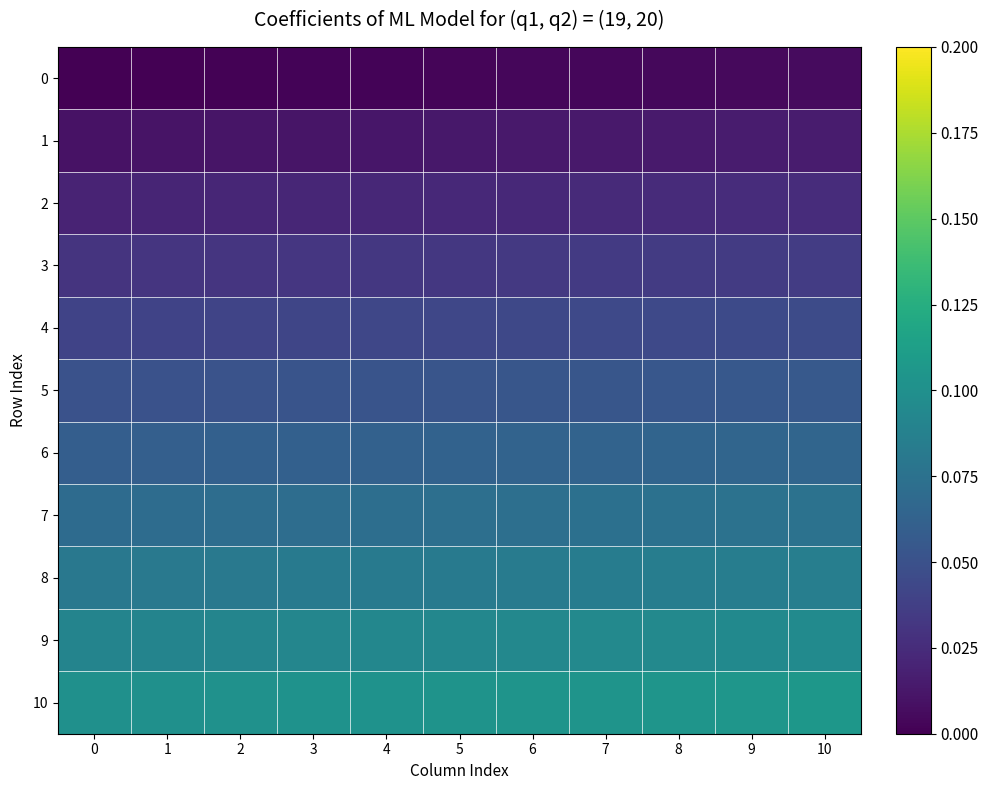

Reading left to right, extract all data points from this chart.

0: 0=0.0	1=0.0	2=0.0	3=0.0	4=0.0	5=0.0	6=0.0	7=0.0	8=0.0	9=0.0	10=0.0
1: 0=0.0	1=0.0	2=0.0	3=0.0	4=0.0	5=0.0	6=0.0	7=0.0	8=0.0	9=0.0	10=0.0
2: 0=0.0	1=0.0	2=0.0	3=0.0	4=0.0	5=0.0	6=0.0	7=0.0	8=0.0	9=0.0	10=0.0
3: 0=0.0	1=0.0	2=0.0	3=0.0	4=0.0	5=0.0	6=0.0	7=0.0	8=0.0	9=0.0	10=0.0
4: 0=0.0	1=0.0	2=0.0	3=0.0	4=0.0	5=0.0	6=0.0	7=0.0	8=0.0	9=0.0	10=0.0
5: 0=0.1	1=0.1	2=0.1	3=0.1	4=0.1	5=0.1	6=0.1	7=0.1	8=0.1	9=0.1	10=0.1
6: 0=0.1	1=0.1	2=0.1	3=0.1	4=0.1	5=0.1	6=0.1	7=0.1	8=0.1	9=0.1	10=0.1
7: 0=0.1	1=0.1	2=0.1	3=0.1	4=0.1	5=0.1	6=0.1	7=0.1	8=0.1	9=0.1	10=0.1
8: 0=0.1	1=0.1	2=0.1	3=0.1	4=0.1	5=0.1	6=0.1	7=0.1	8=0.1	9=0.1	10=0.1
9: 0=0.1	1=0.1	2=0.1	3=0.1	4=0.1	5=0.1	6=0.1	7=0.1	8=0.1	9=0.1	10=0.1
10: 0=0.1	1=0.1	2=0.1	3=0.1	4=0.1	5=0.1	6=0.1	7=0.1	8=0.1	9=0.1	10=0.1